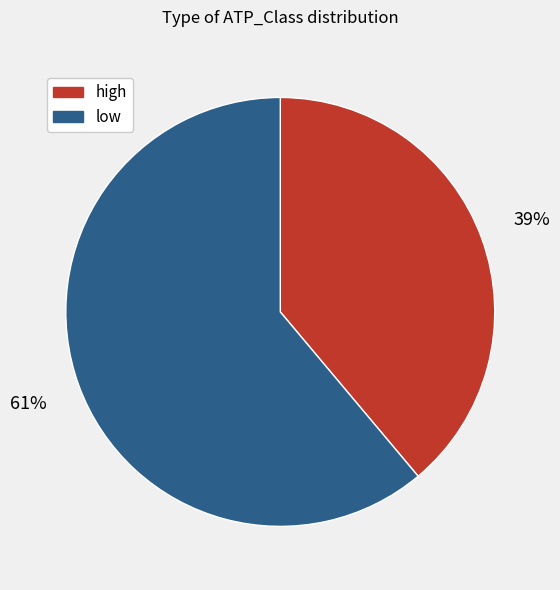

Is there any slice that represents more than half of the pie?

Yes